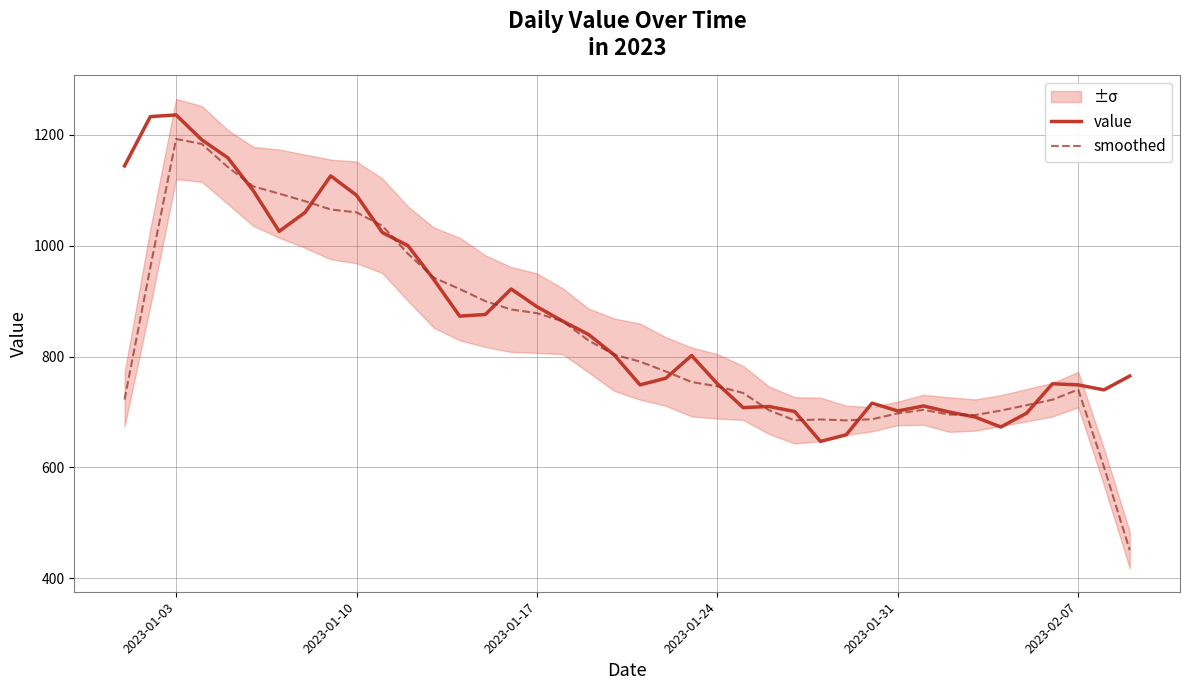

Reading left to right, transcribe all the data shown in this chart.

value: 1144.0	1233.0	1236.0	1191.0	1159.0	1099.0	1026.0	1060.0	1126.0	1091.0	1024.0	1000.0	939.0	873.0	876.0	922.0	890.0	864.0	840.0	803.0	749.0	761.0	802.0	751.0	708.0	710.0	701.0	647.0	659.0	716.0	702.0	711.0	700.0	691.0	673.0	698.0	751.0	749.0	740.0	765.0
smoothed: 722.6	960.8	1192.6	1183.6	1142.2	1107.0	1094.0	1080.4	1065.4	1060.2	1036.0	985.4	942.4	922.0	900.0	885.0	878.4	863.8	829.2	803.4	791.0	773.2	754.2	746.4	734.4	703.4	685.0	686.6	685.0	687.0	697.6	704.0	695.4	694.6	702.6	712.4	722.2	740.6	601.0	450.8